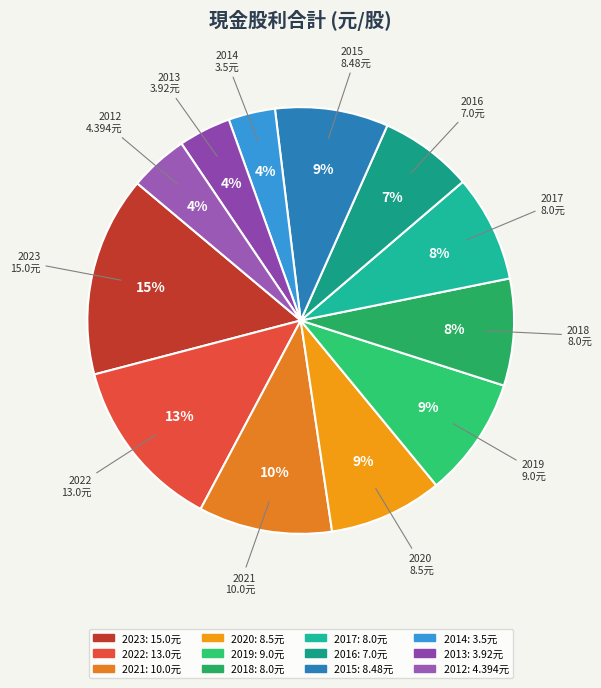

To the nearest percent, what is the difference between the 2019 and 2018 slice percentages?

1%